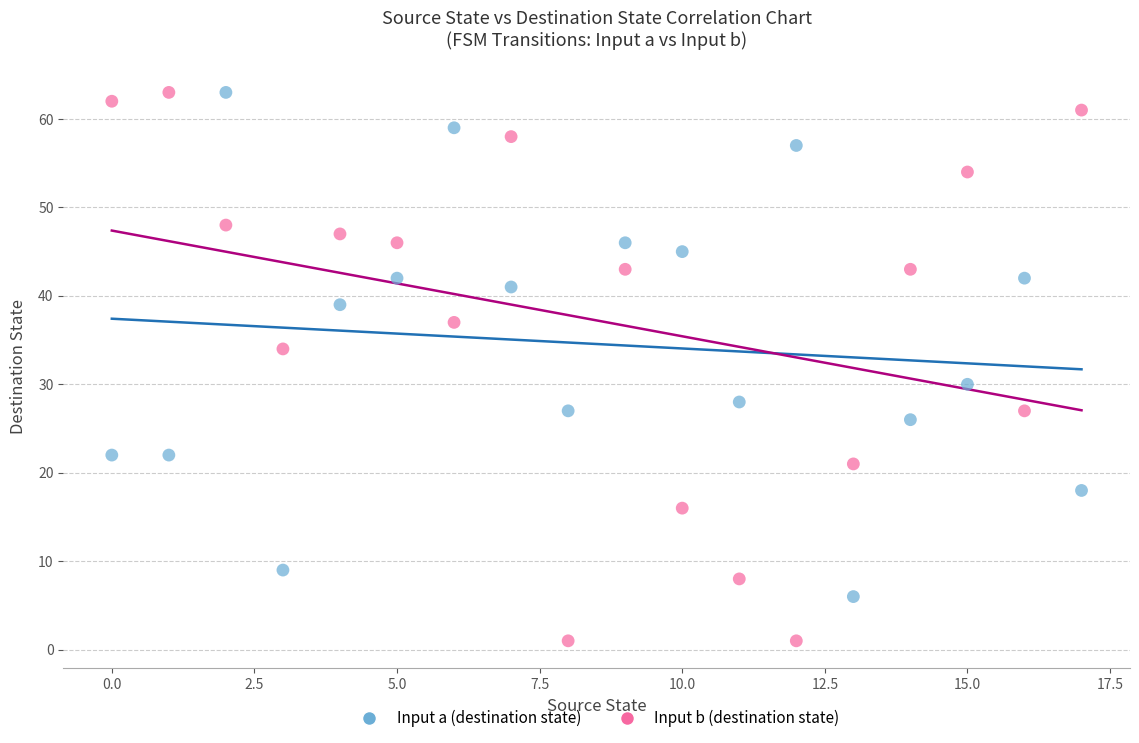

Which series contains the lowest Y value?

Input b (destination state)